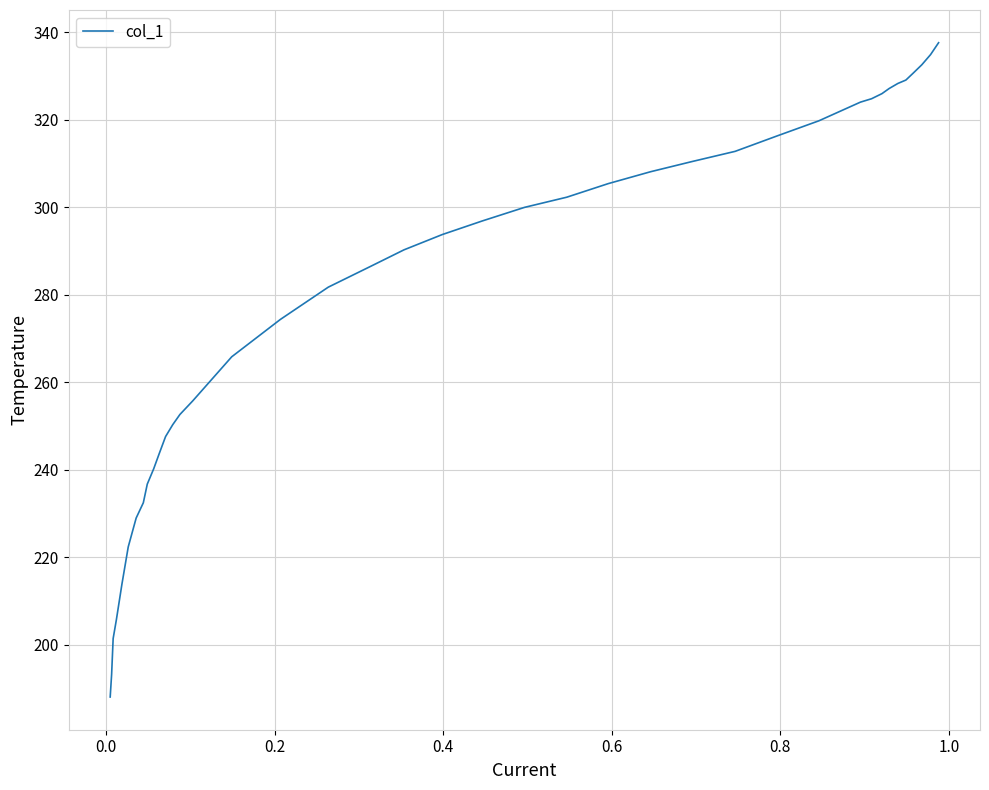

Reading left to right, list all the values displayed in this chart.

188.0	193.2	201.4	205.6	213.8	222.3	228.9	232.4	236.7	240.2	243.7	247.5	250.3	252.6	255.7	265.8	274.3	281.7	286.4	290.2	293.7	296.8	299.9	302.3	305.4	308.1	310.4	312.7	316.2	319.7	324.0	324.8	325.9	327.1	328.3	329.0	330.6	332.5	334.9	337.6